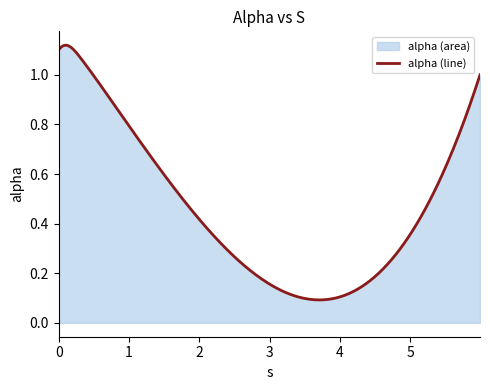

How many interior local valleys (lower than both neighbors) does the data have?

1